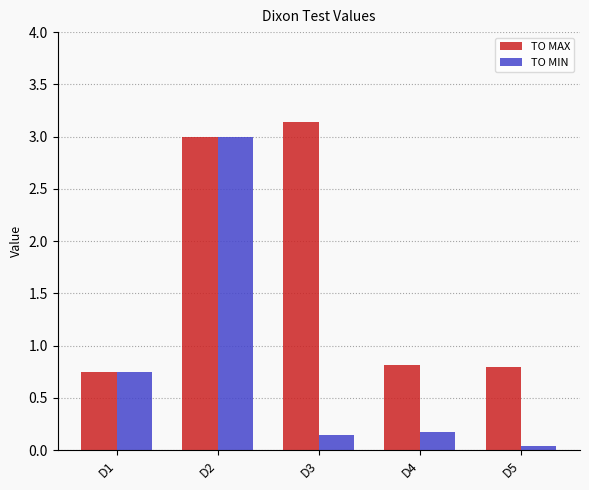

What is the total value across all series at D1?

1.5